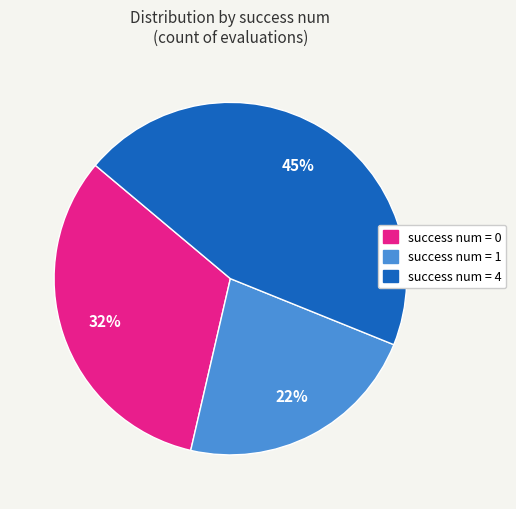

How many slices are in this pie chart?

3